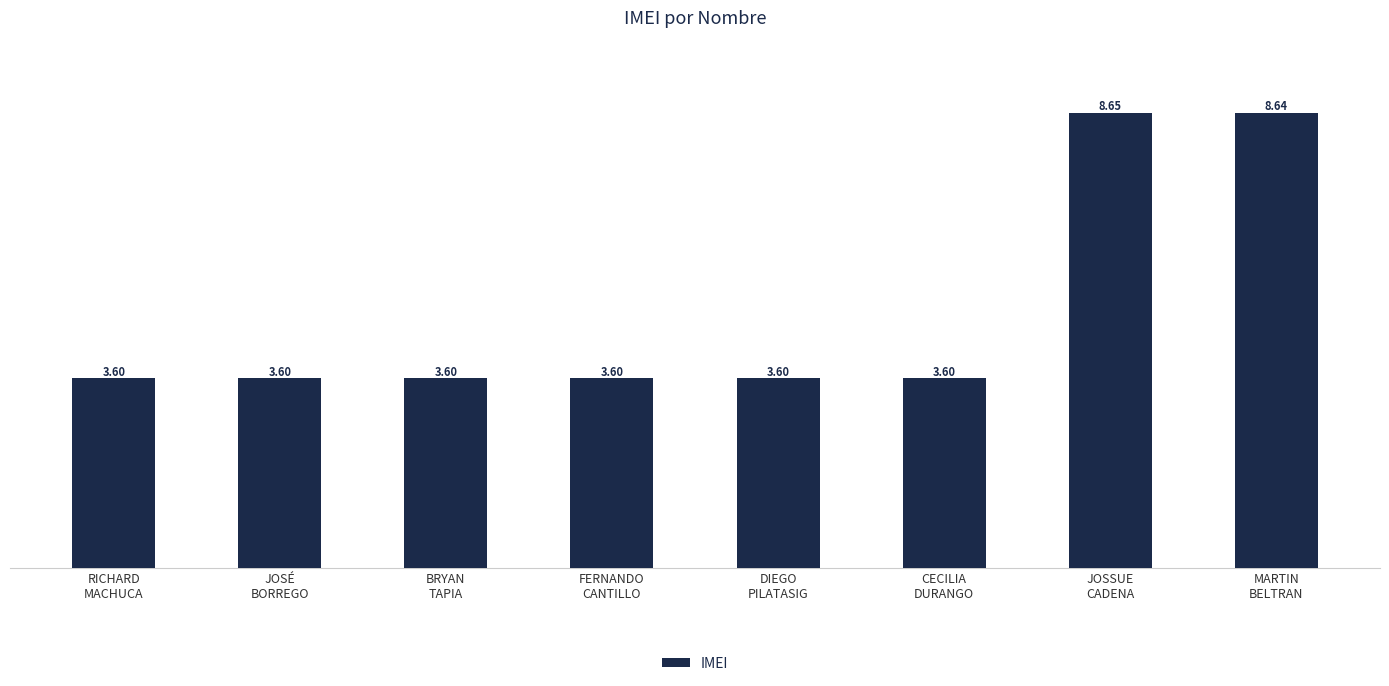

What is the difference between the second highest and minimum values?

5.0